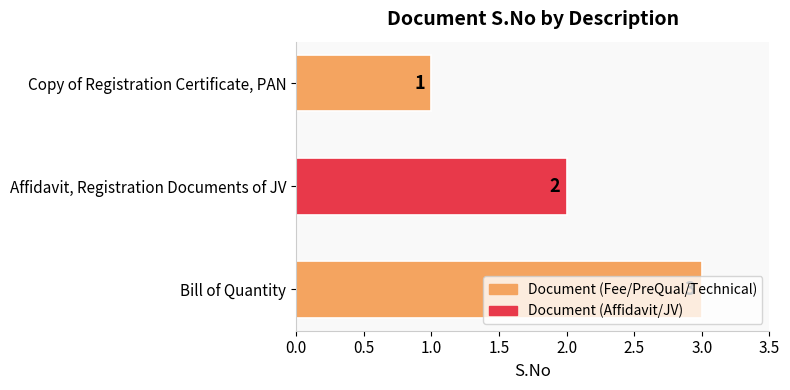

What is the difference between the maximum and minimum values?

2